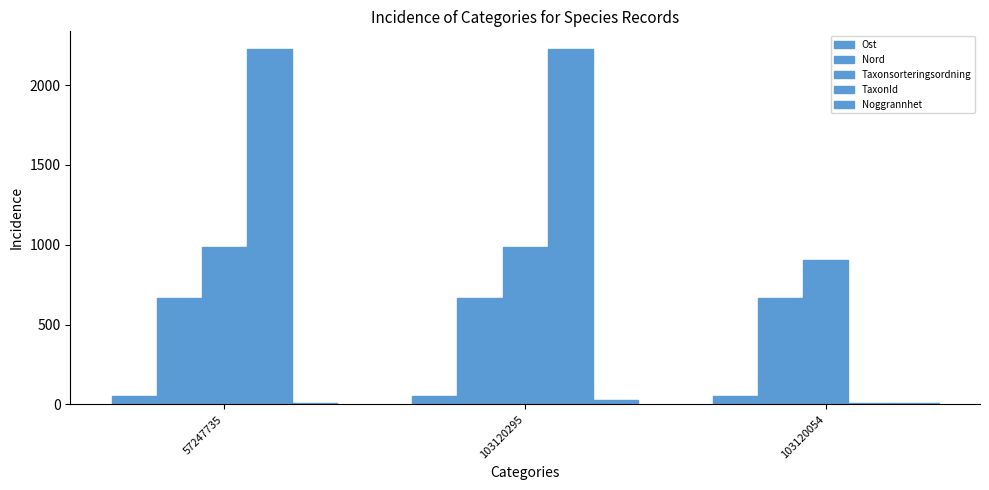

Between 57247735 and 103120054, which series saw the biggest shift?

TaxonId